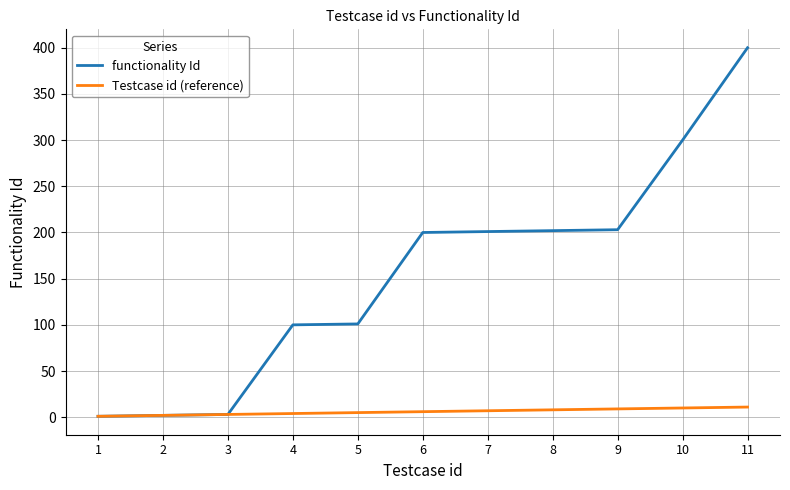

Rank the series at 5 from lowest to highest value.

Testcase id (reference), functionality Id